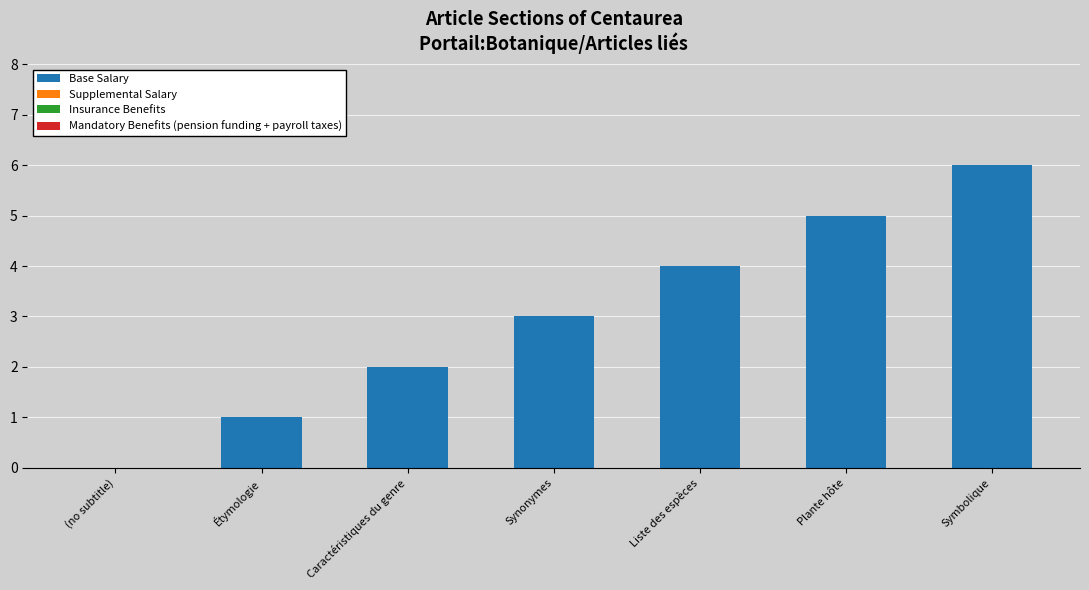

Is it true that the value at Liste des espèces is 6?

False